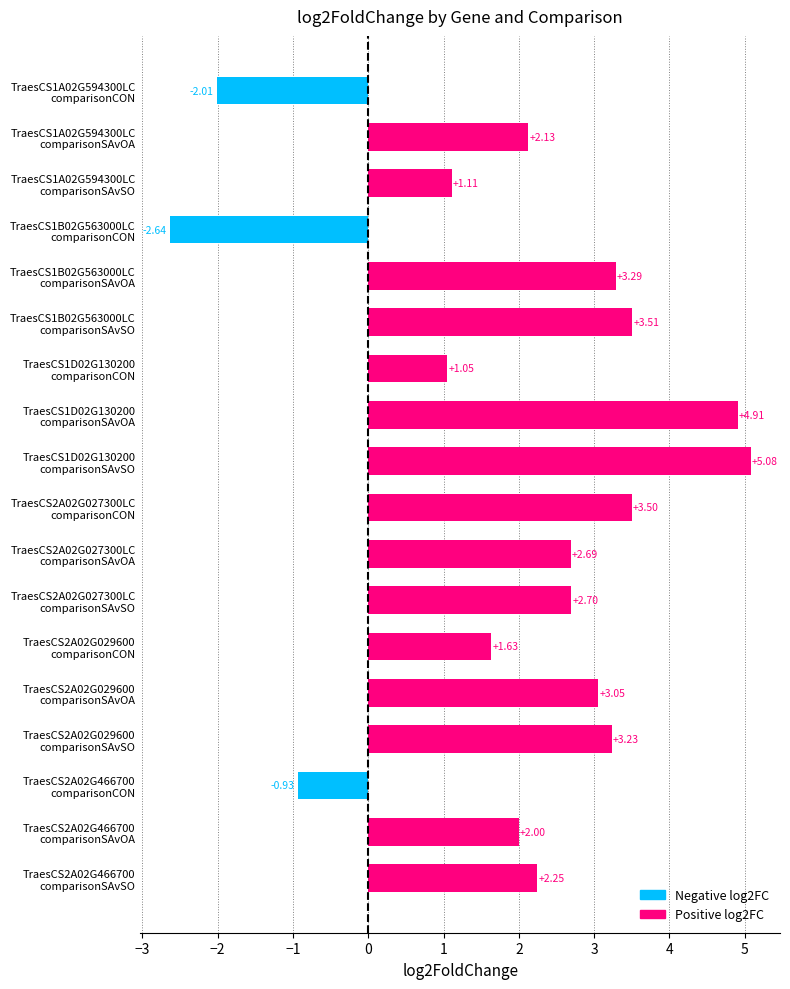

What is the difference between the maximum and second lowest values?

7.1